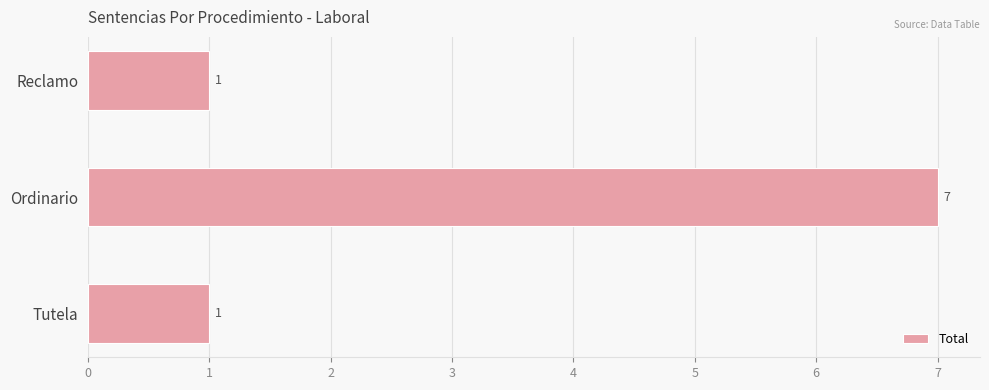

Count the number of values greater than 1.

1